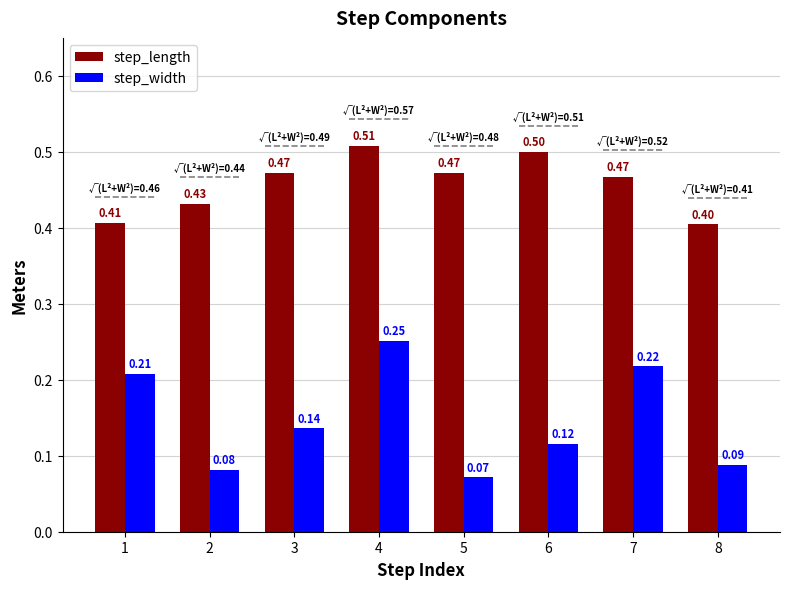

What is the average value of the step_length series?

0.5